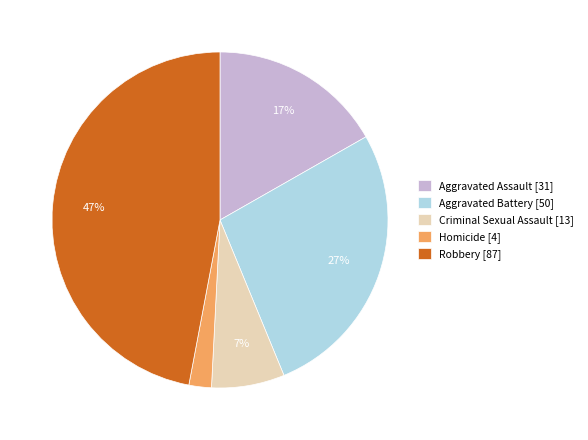

The Aggravated Assault slice represents 23% of the pie. True or false?

False